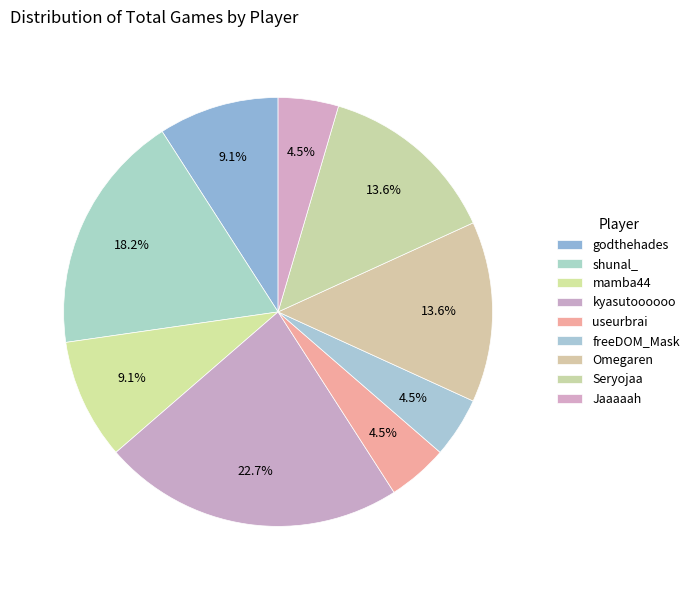

Count the number of slices in the pie.

9